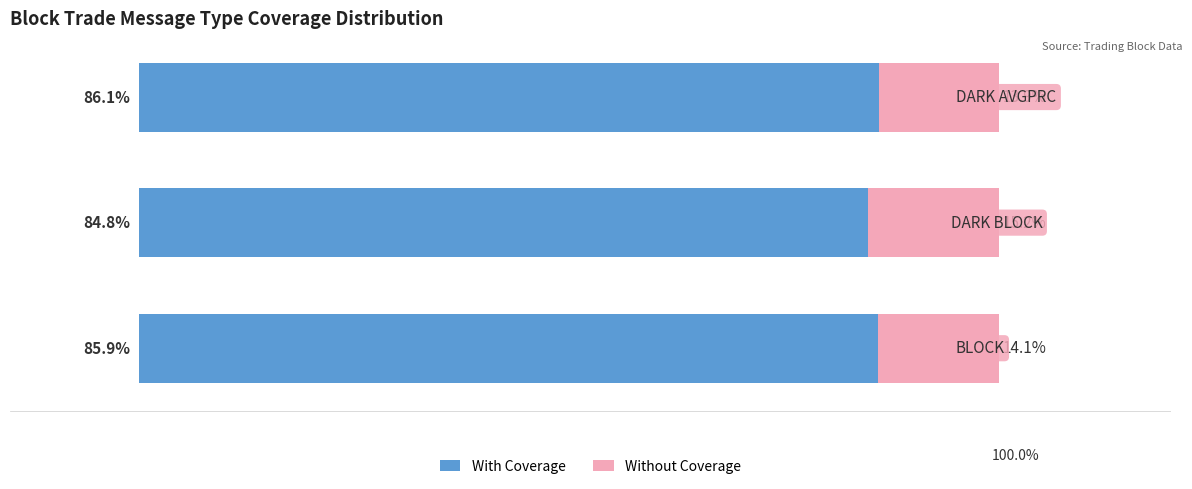

What are all the series names shown in the legend?

With Coverage, Without Coverage